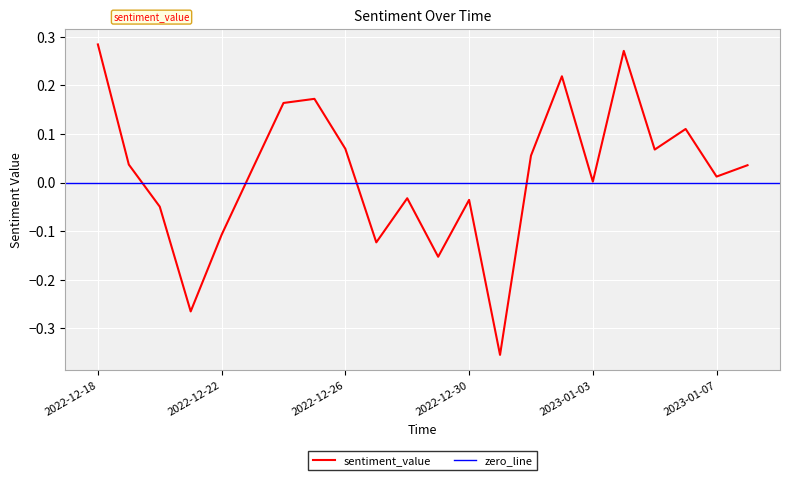

Is it true that sentiment_value equals 0.1 at 2022-12-18?

False